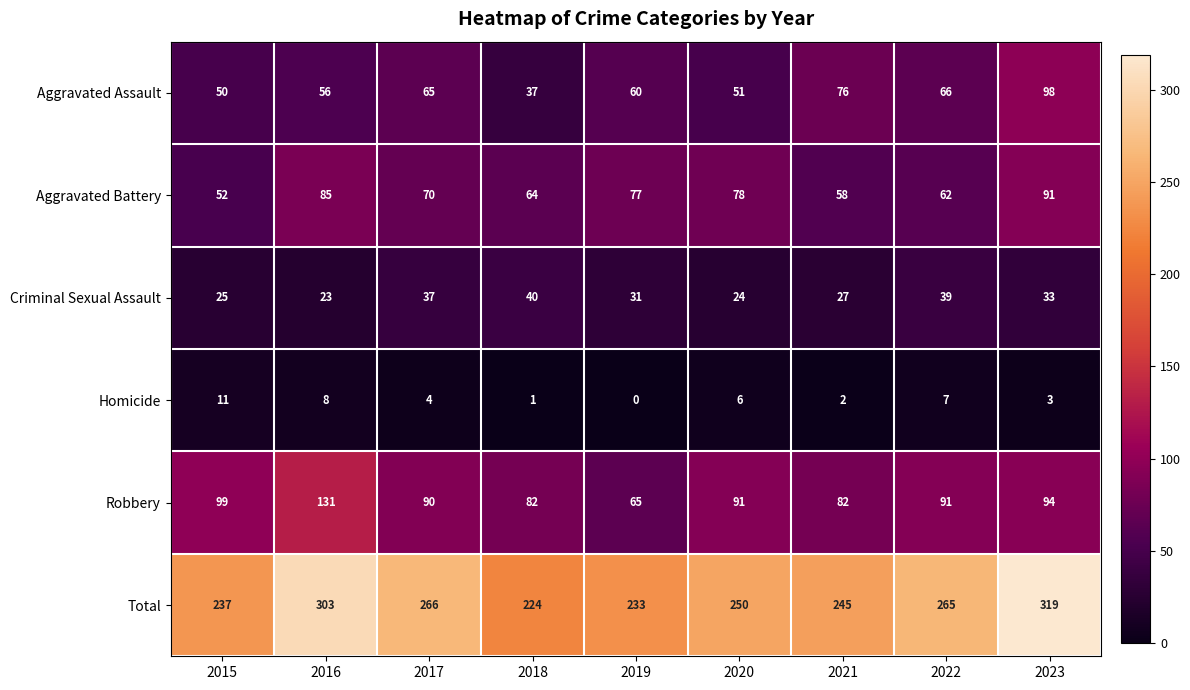

Is it true that Aggravated Assault equals 23 at 2022?

False